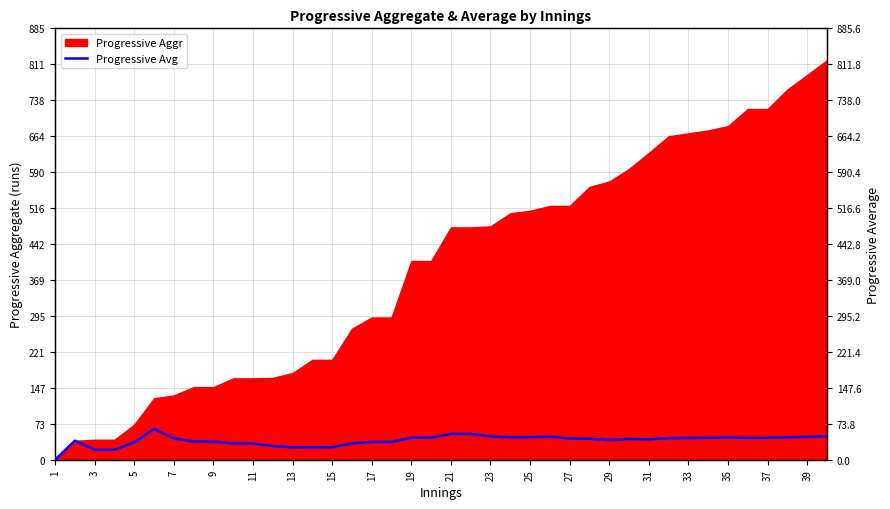

What is the maximum value for Progressive Aggr?

820